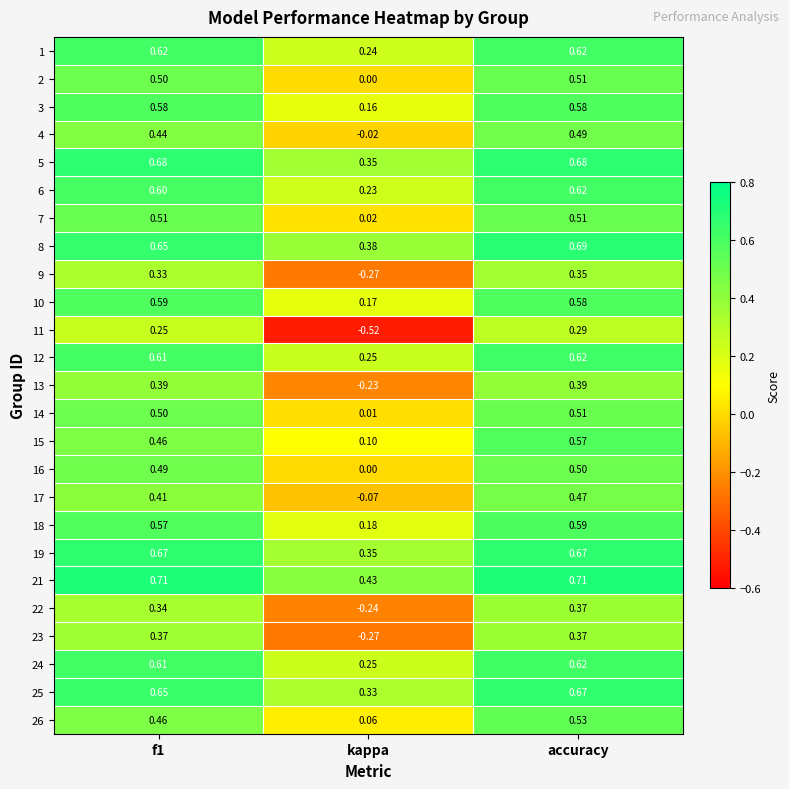

Which series has the largest range (max minus min)?

11